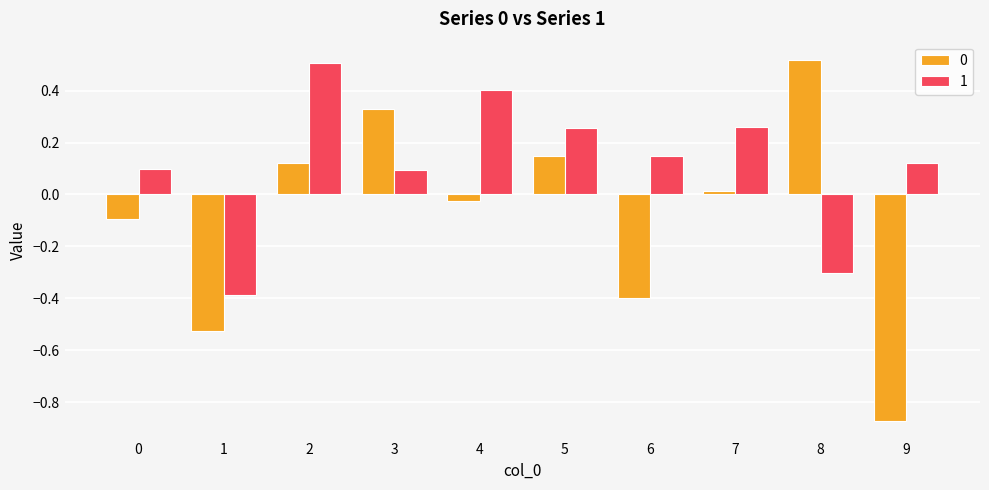

What is the difference between the maximum and minimum values in the 0 series?

1.4